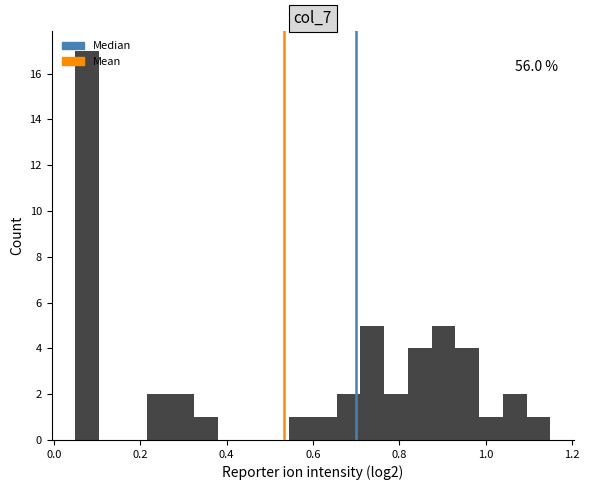

Read against the x-axis, roughly where is the centre of the tallest bar?

0.08